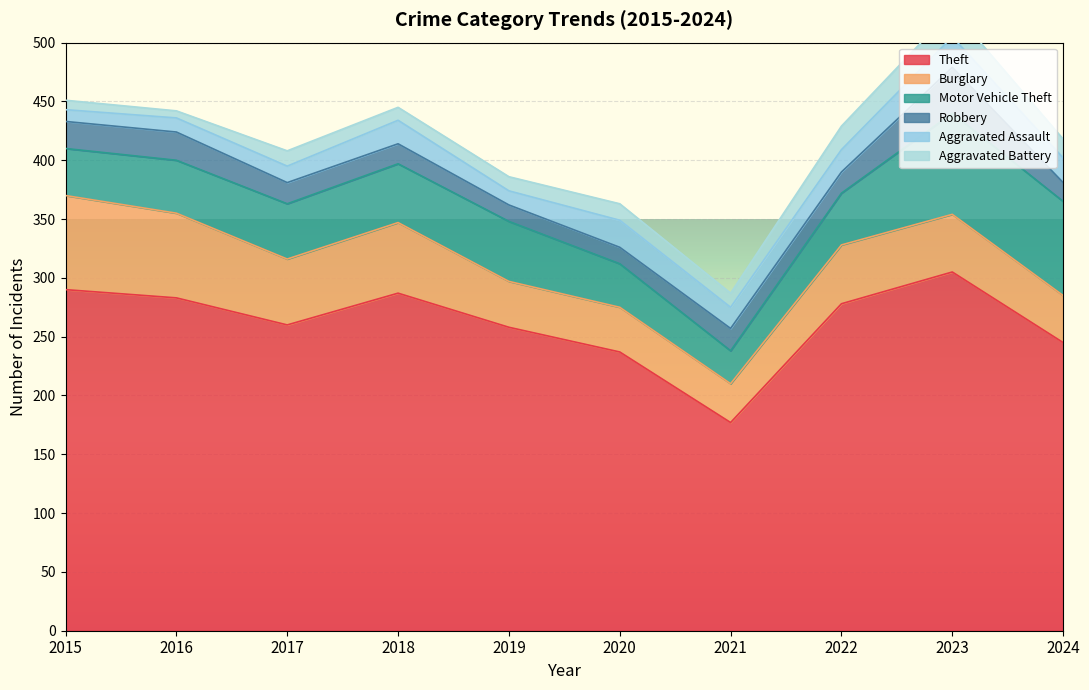

What is the greatest value displayed?

305